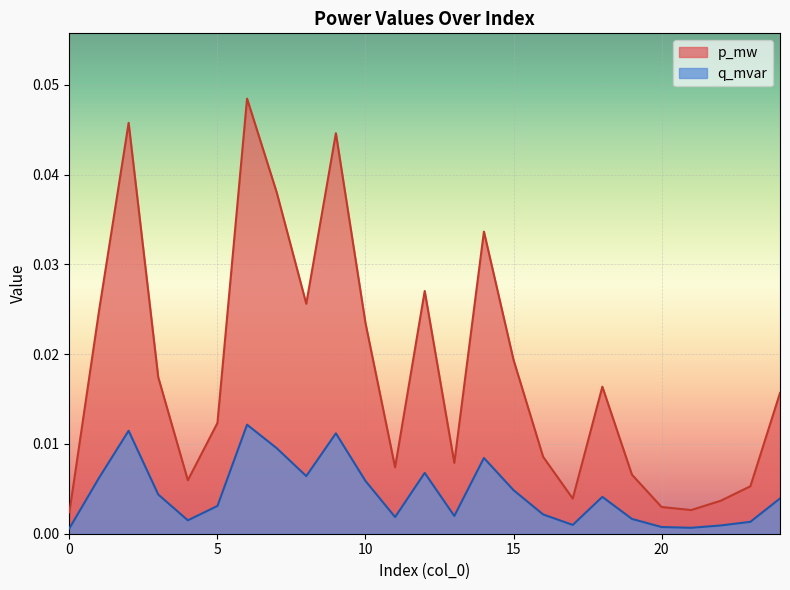

True or false: p_mw and q_mvar intersect in this chart.

False